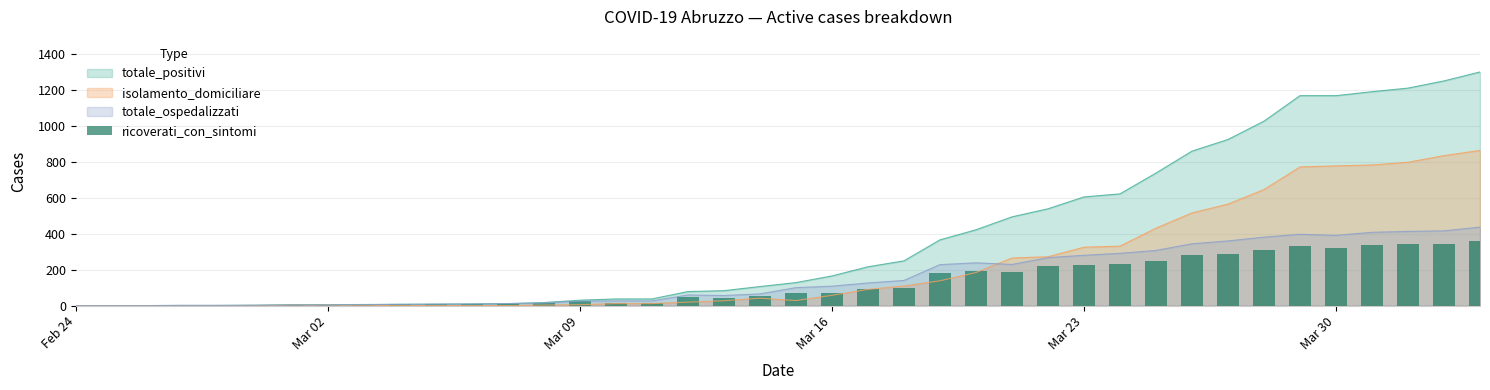

What is the maximum value for totale_positivi?

1301